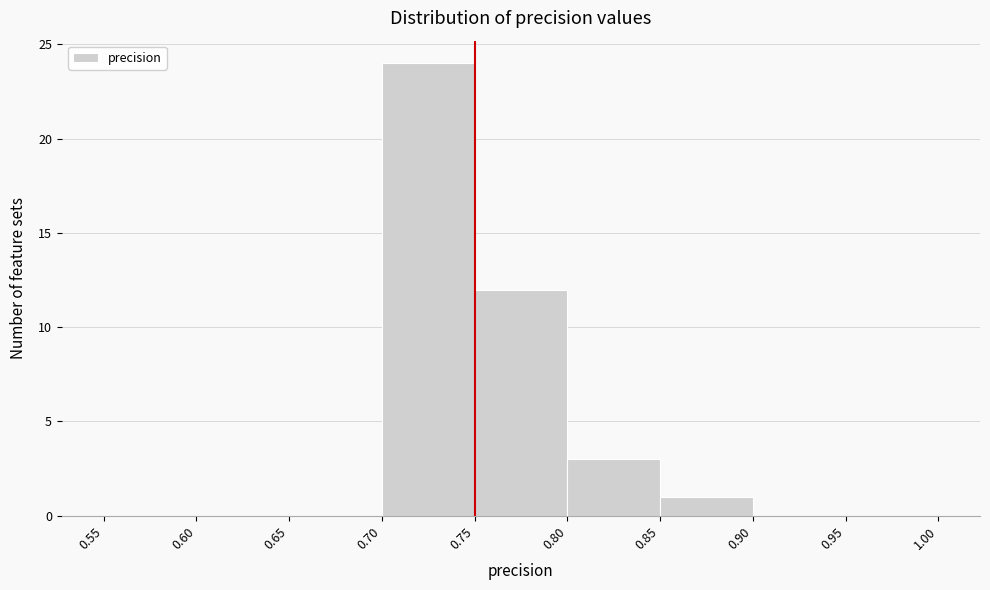

Reading left to right, list every bar in this chart as the range it spans on the x-axis followed by its height. The values are not printed on the chart, so give them approximately, as read against the axis.

0.55 to 0.60: 0
0.60 to 0.65: 0
0.65 to 0.70: 0
0.70 to 0.75: 24
0.75 to 0.80: 12
0.80 to 0.85: 3
0.85 to 0.90: 1
0.90 to 0.95: 0
0.95 to 1.00: 0